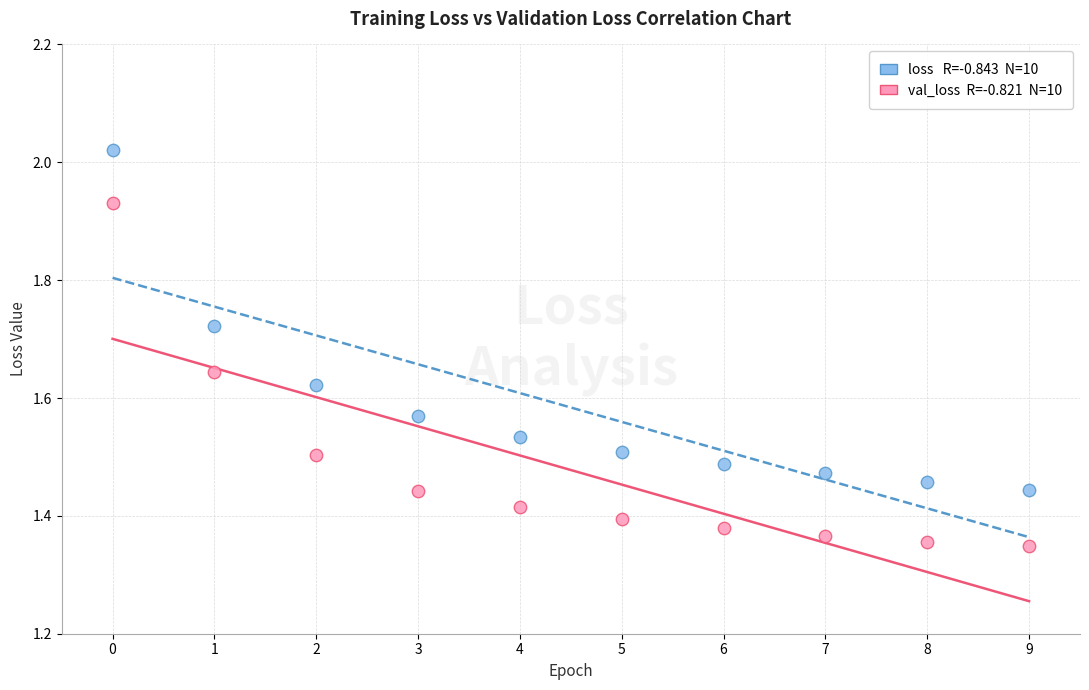

Across all data points, what is the range of Y values (max minus min)?

0.7